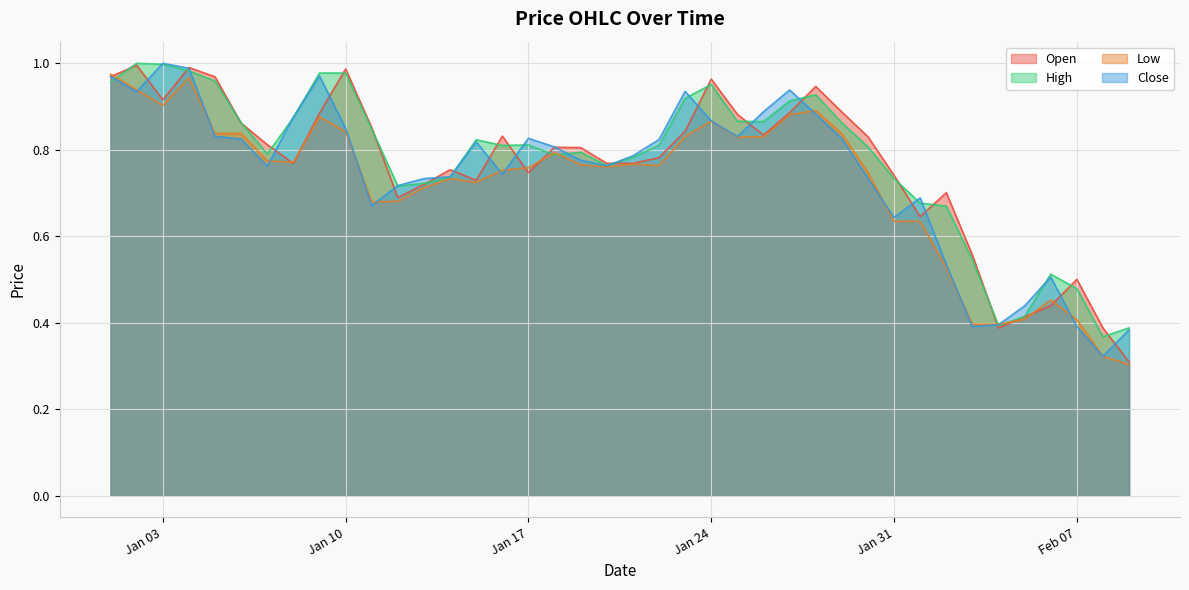

Between which two adjacent categories do Close and Low first intersect?

2023-01-02 and 2023-01-03